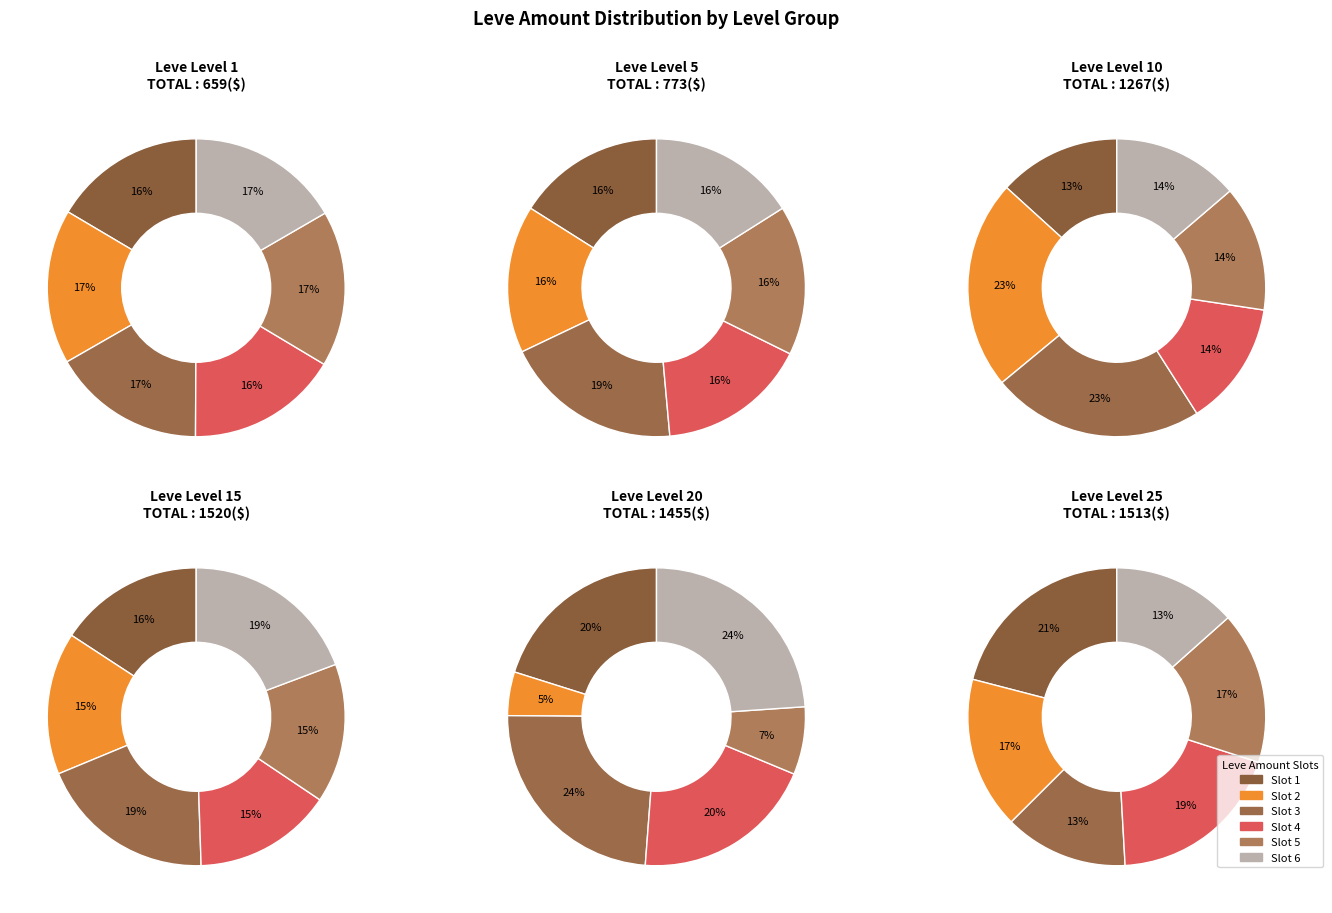

Is there a majority slice in this chart?

No